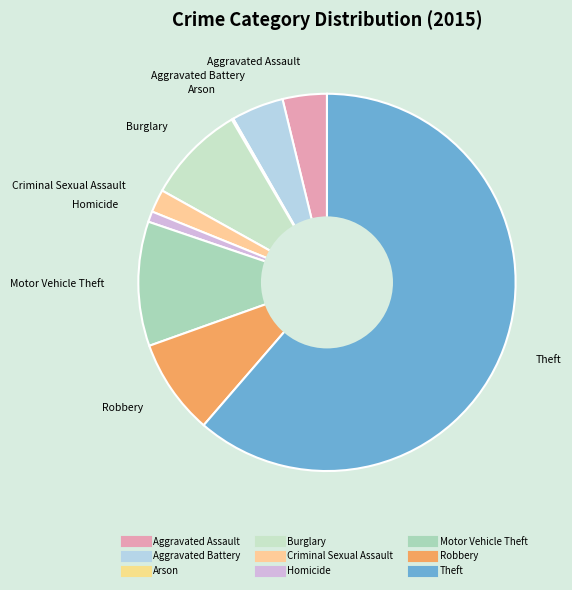

What is the majority slice?

Theft